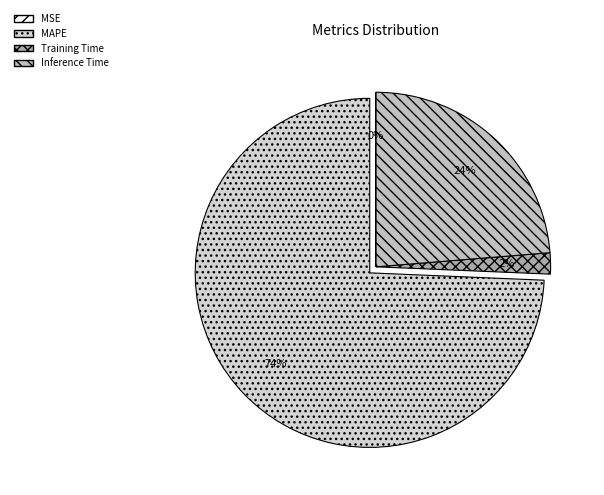

The MAPE slice represents 89% of the pie. True or false?

False